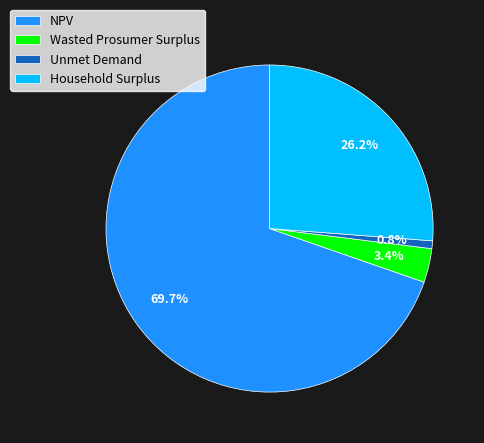

How much of the chart is everything except Unmet Demand?

99.2%